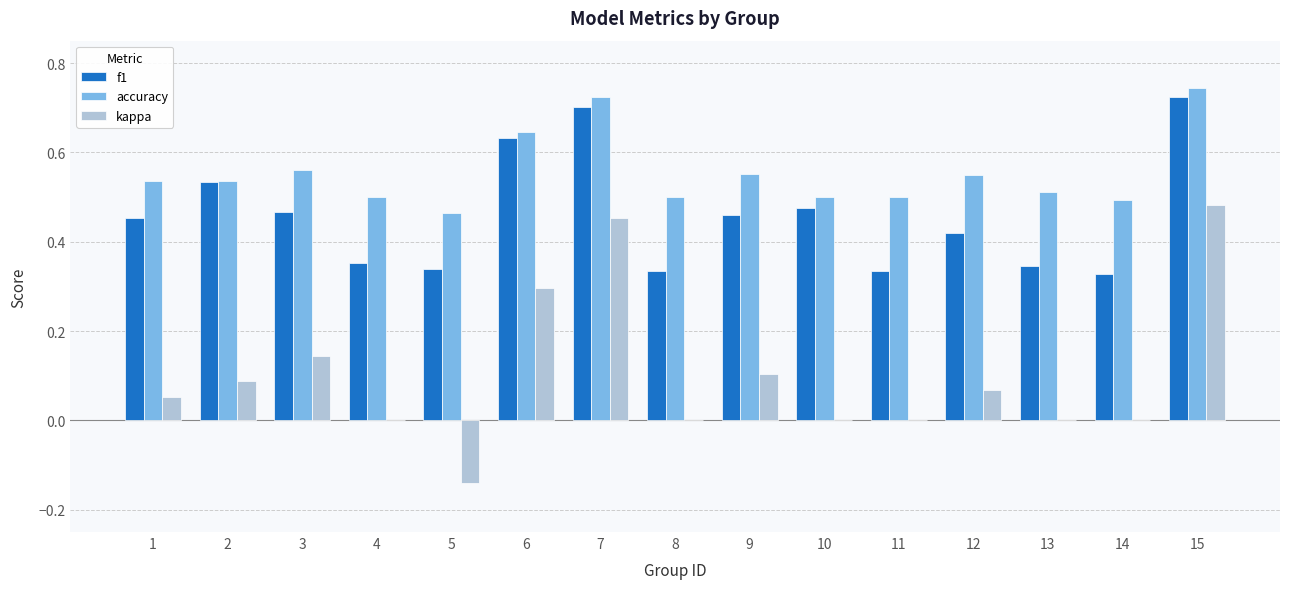

What is the sum of the accuracy values at 2 and 15?

1.3